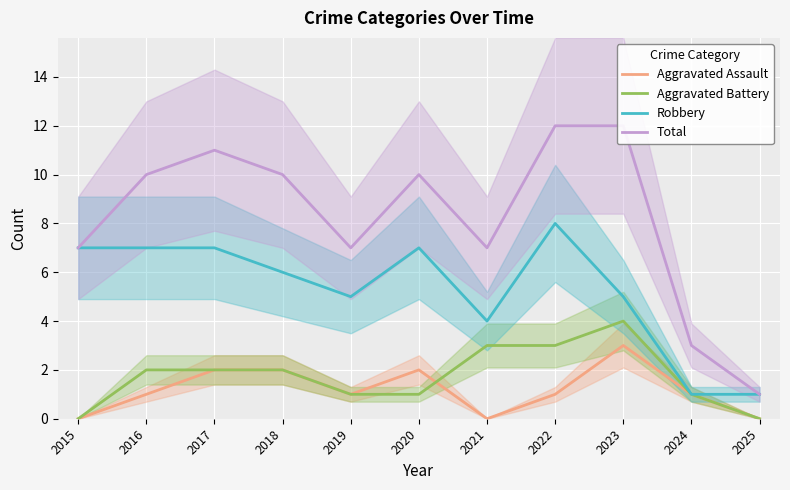

Where does the Robbery series first go above 6?

2015